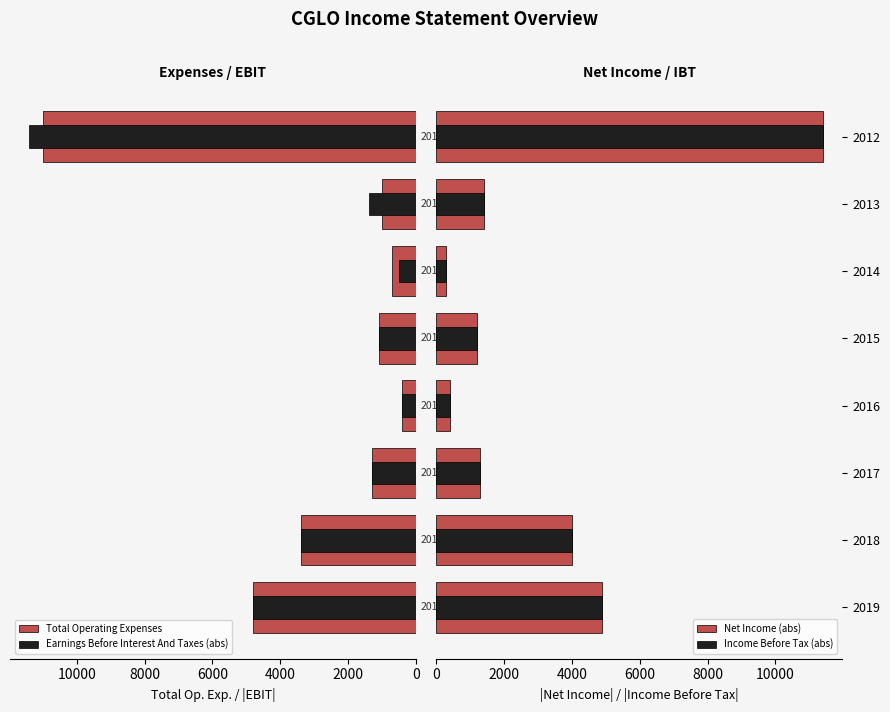

How many groups of bars are there?

8